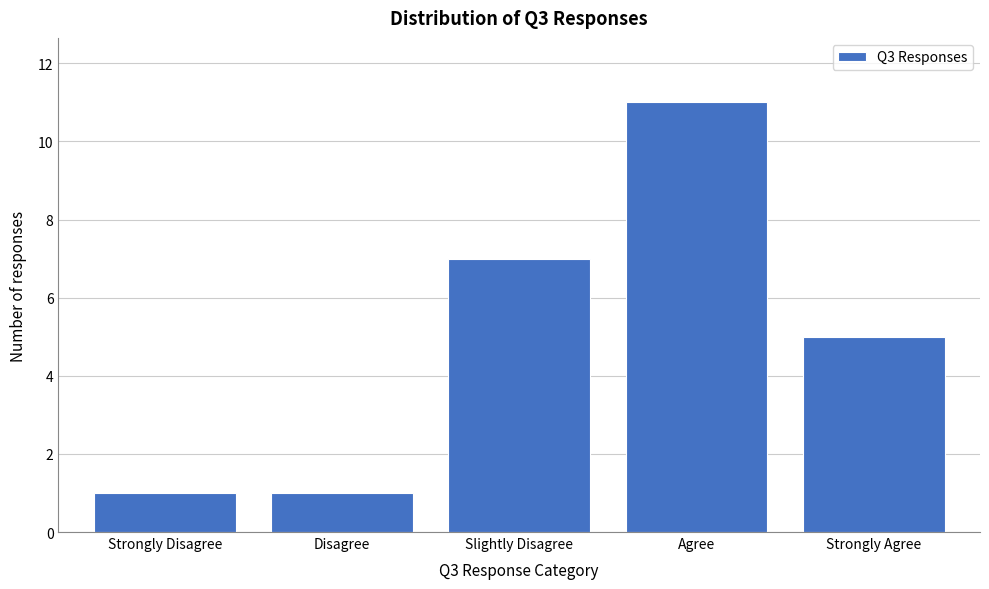

Reading right to left, extract all data points from this chart.

Strongly Agree=5	Agree=11	Slightly Disagree=7	Disagree=1	Strongly Disagree=1